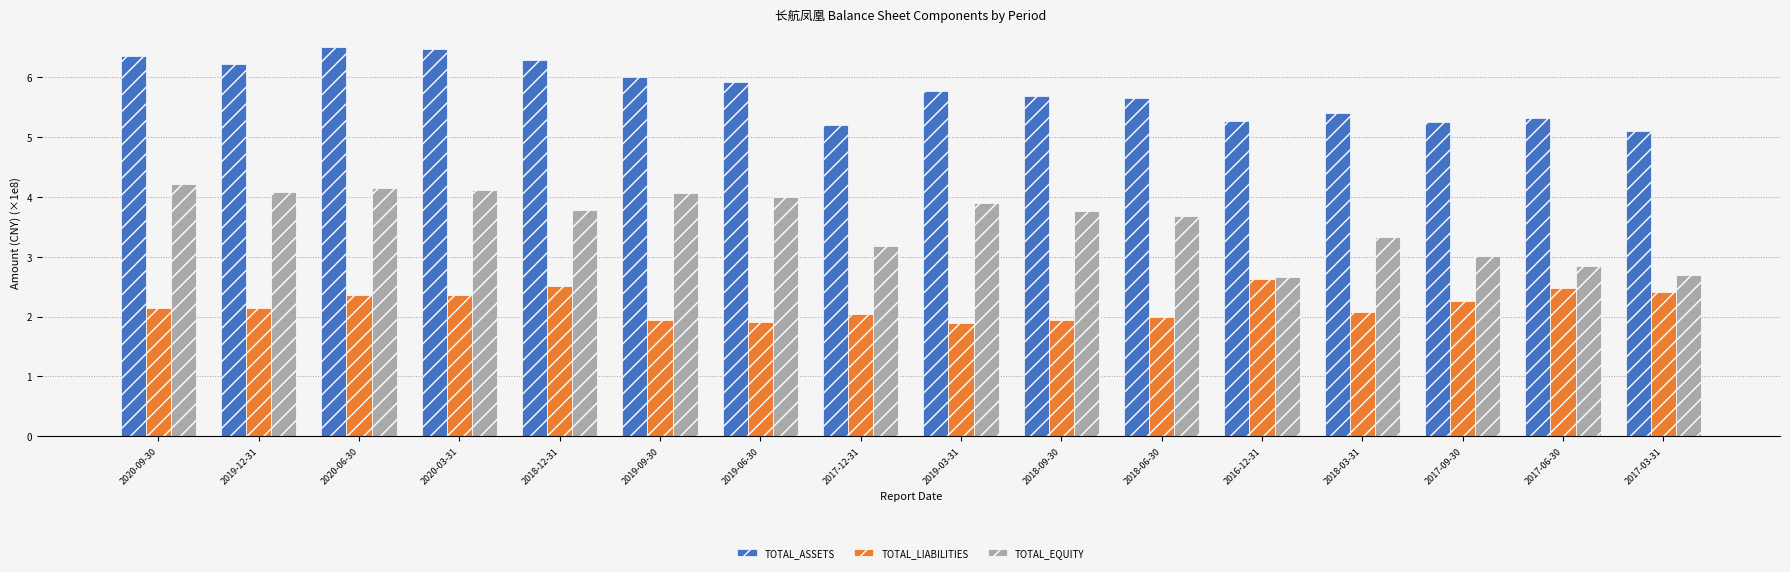

Reading left to right, what are all the values shown in this chart?

TOTAL_ASSETS: 6.4	6.2	6.5	6.5	6.3	6.0	5.9	5.2	5.8	5.7	5.7	5.3	5.4	5.3	5.3	5.1
TOTAL_LIABILITIES: 2.1	2.1	2.4	2.4	2.5	1.9	1.9	2.0	1.9	1.9	2.0	2.6	2.1	2.3	2.5	2.4
TOTAL_EQUITY: 4.2	4.1	4.1	4.1	3.8	4.1	4.0	3.2	3.9	3.8	3.7	2.7	3.3	3.0	2.8	2.7